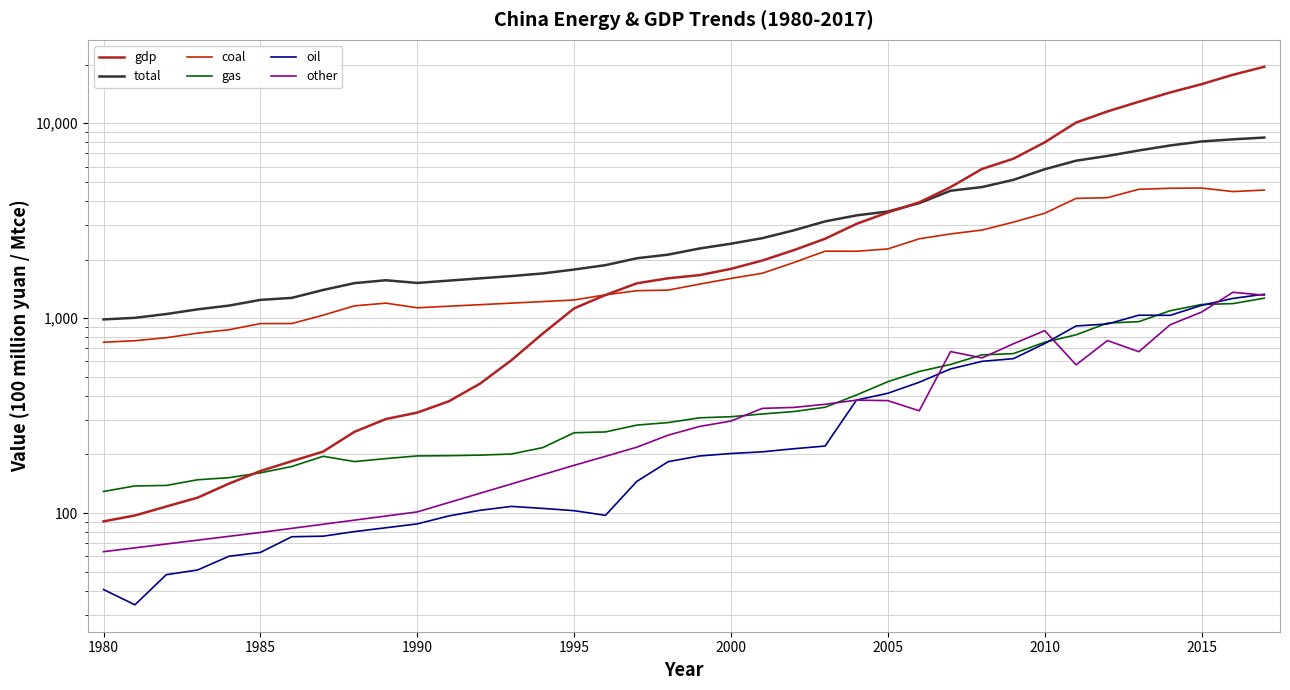

What is the value of the total point at the 19th from the left?

2119.5